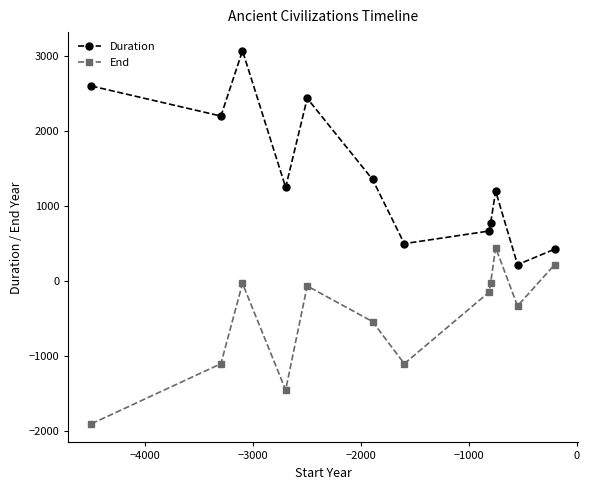

List the series in order of their overall mean, highest first.

Duration, End